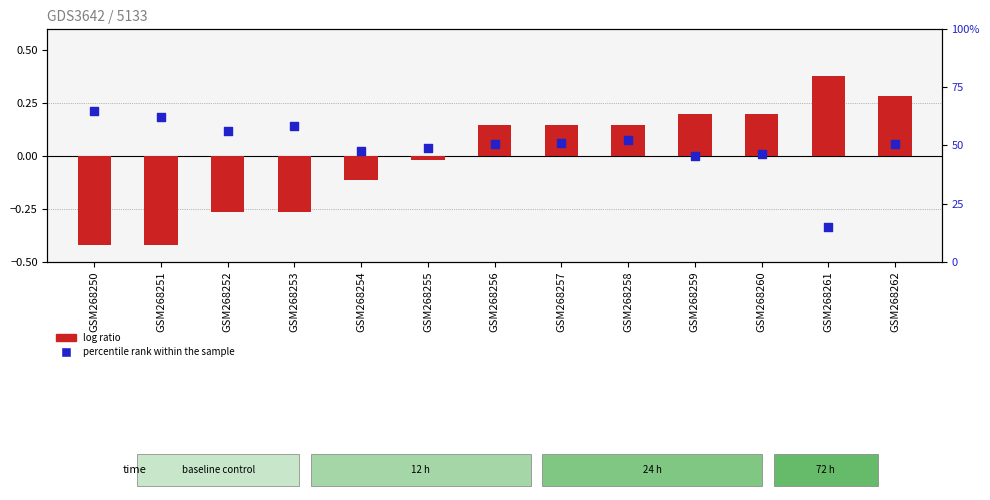

What is the total value across all series at GSM268253?

58.1